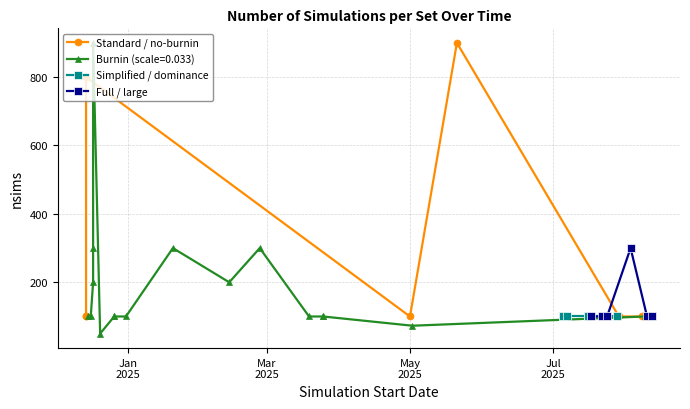

What is the value of the Full / large point at the 3rd from the left?

100